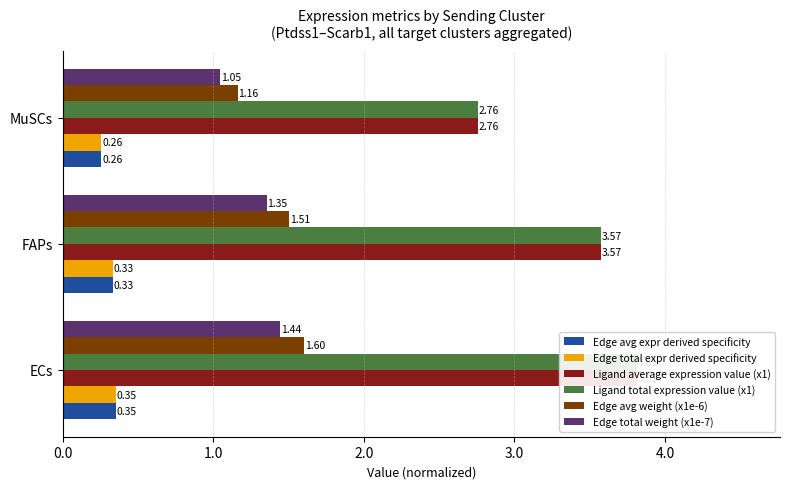

What is the lowest value of the Edge total expr derived specificity series?

0.3